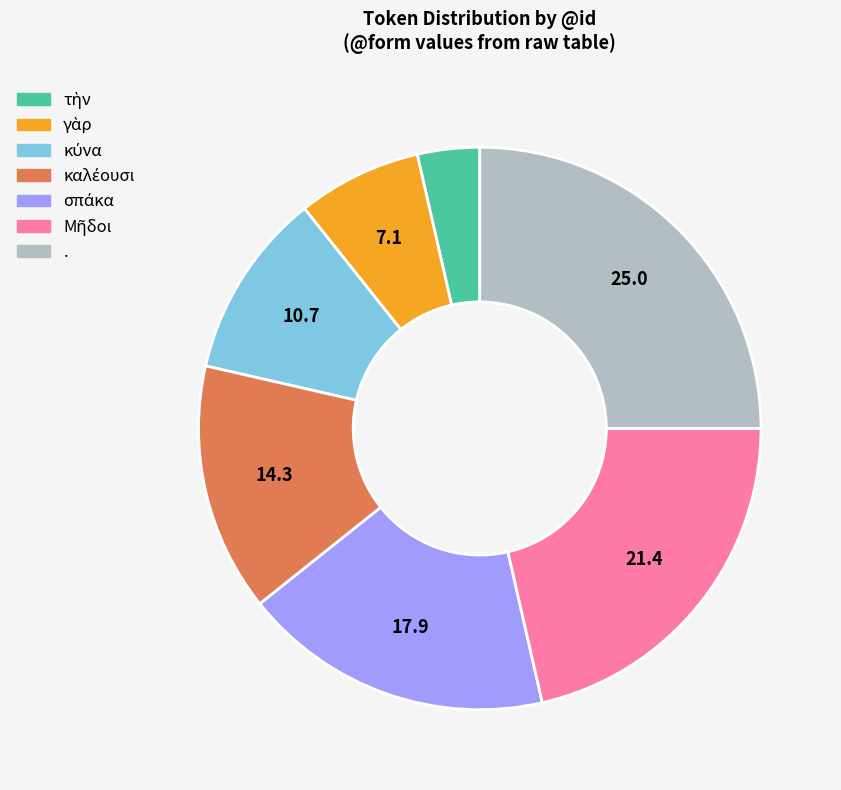

True or false: . accounts for 25% of the total.

True